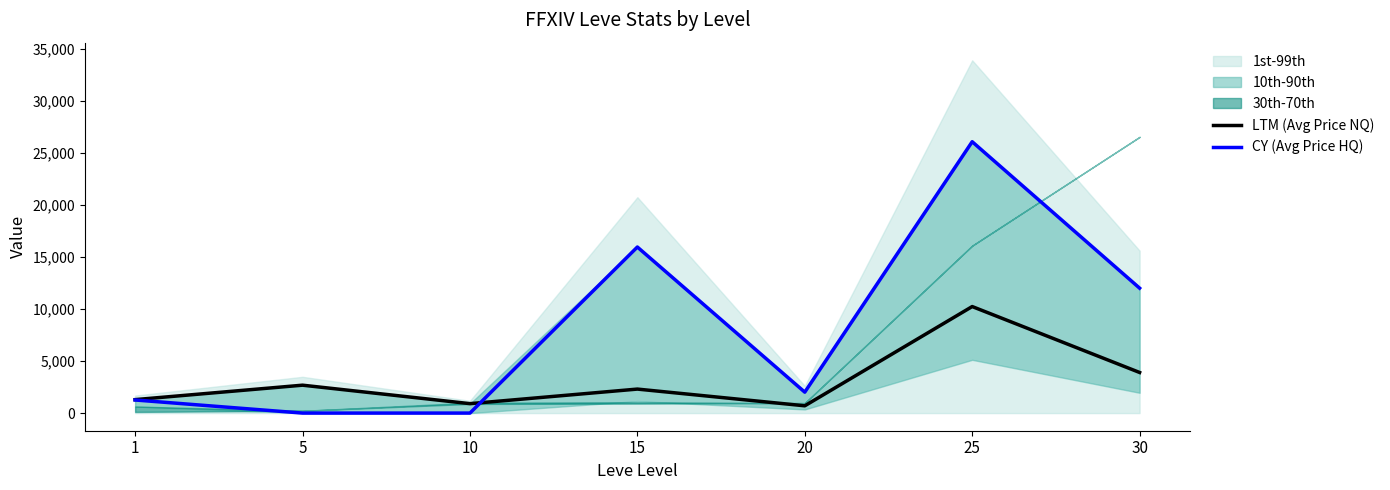

Reading left to right, list all the values displayed in this chart.

LTM (Avg Price NQ): 1=1293.2	5=2680.0	10=906.0	15=2305.0	20=699.0	25=10232.2	30=3900.0
CY (Avg Price HQ): 1=1257.7	5=0.0	10=0.0	15=15949.4	20=2010.0	25=26064.1	30=12000.0